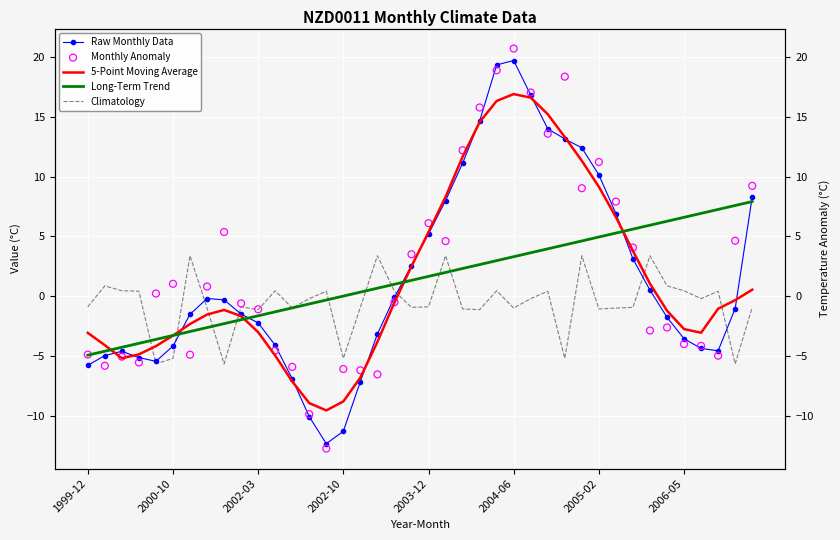

At how many categories does at least one series exceed 4?

21